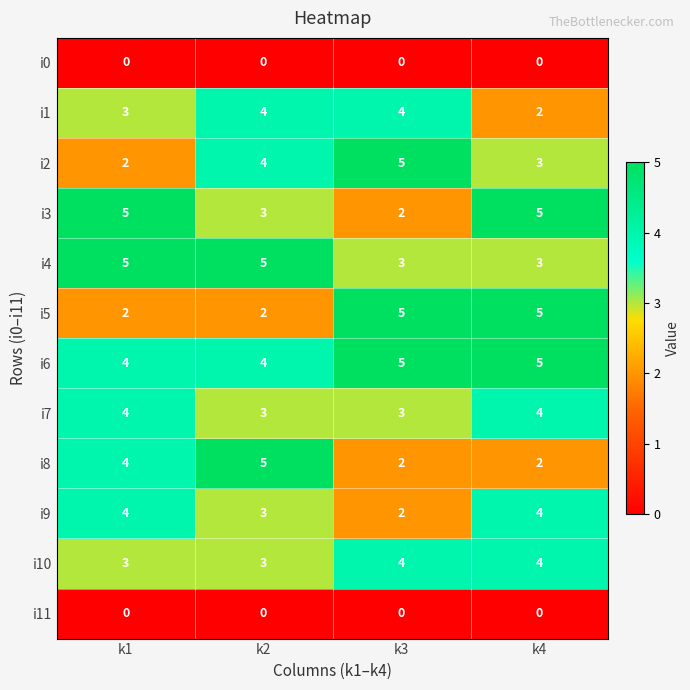

What is the difference between the highest and lowest values at k4?

5